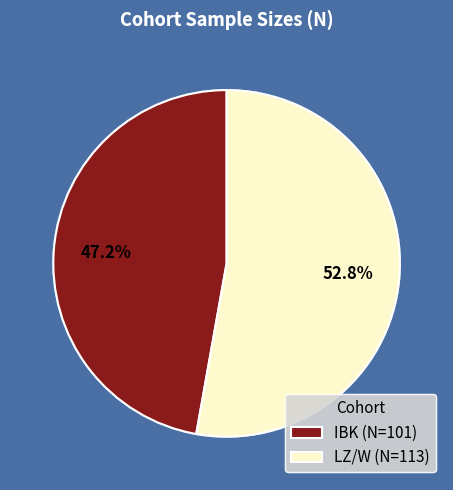

Which has a higher value, IBK (N=101) or LZ/W (N=113)?

LZ/W (N=113)